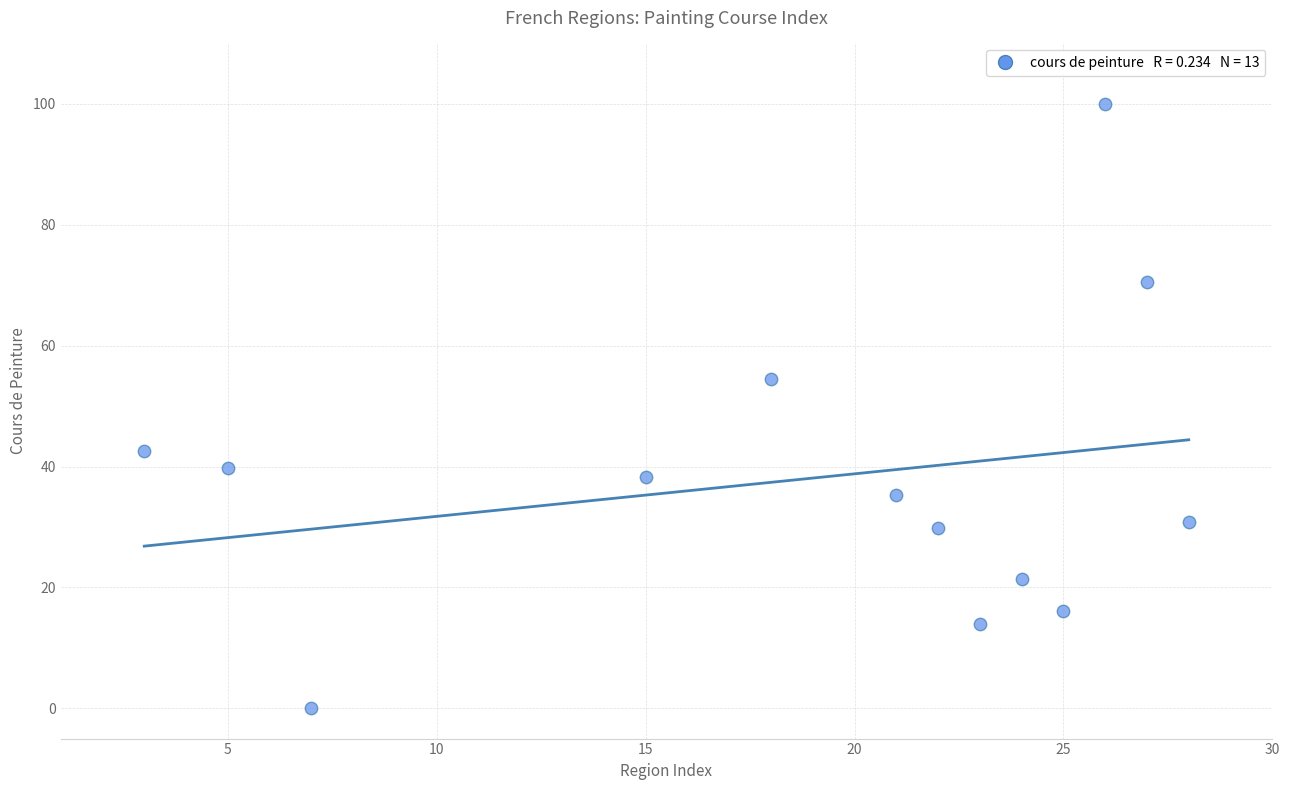

What is the range of Y values (max minus min)?

100.0